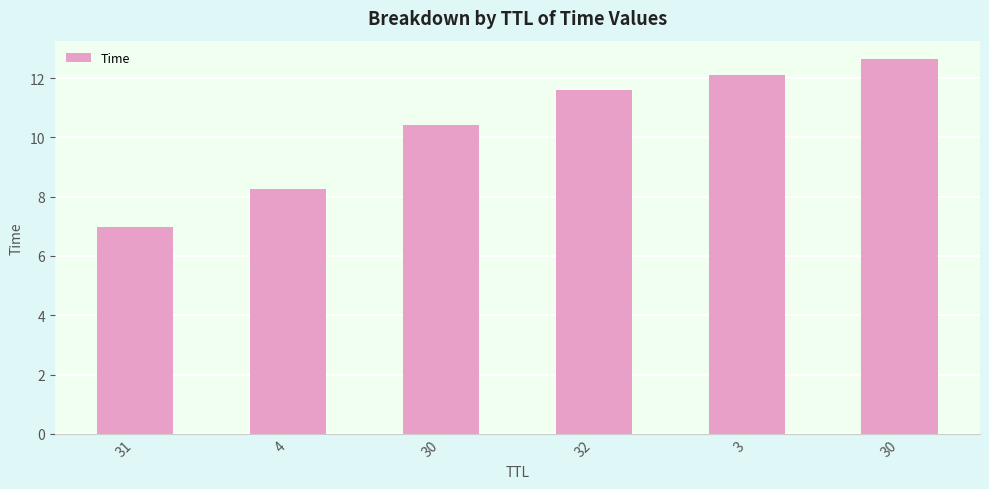

What is the greatest value displayed?

12.6